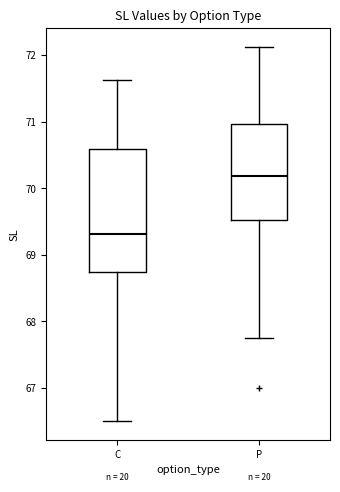

Reading left to right, transcribe this box plot: for each box, give where its median line is, the range the box spans, and where its two whiskers end, as read against the y-axis. The values are not printed on the chart, so give them approximately, as read against the axis.

C: median 69.3, box 68.8 to 70.6, whiskers 66.5 to 71.6
P: median 70.2, box 69.5 to 71.0, whiskers 67.8 to 72.1